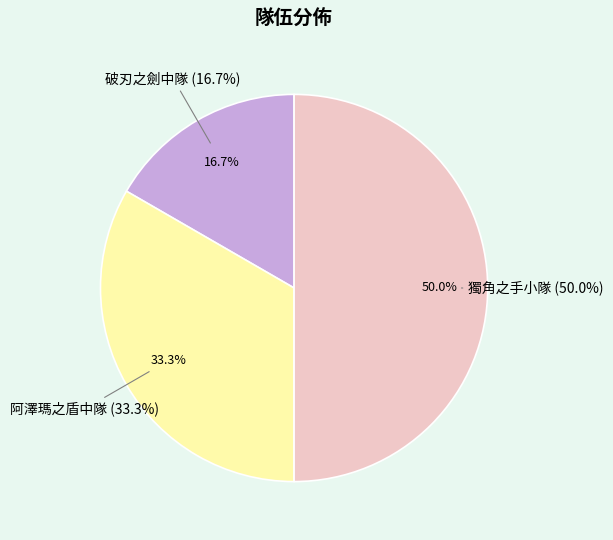

To the nearest percent, what percentage of the pie is 獨角之手小隊?

50%